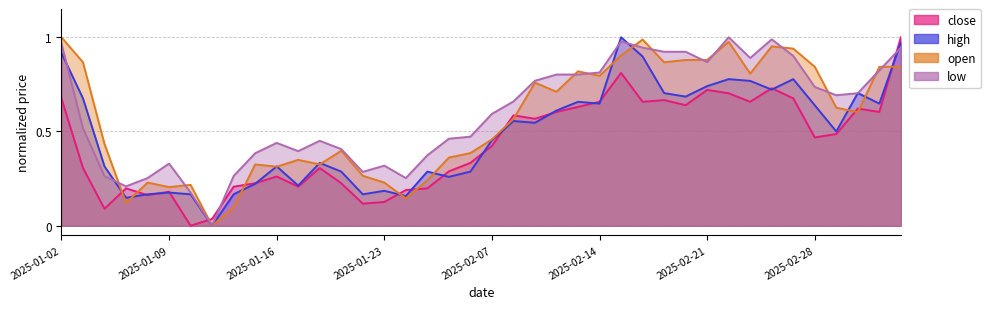

Which series ends up on top after the final intersection of high and close?

close